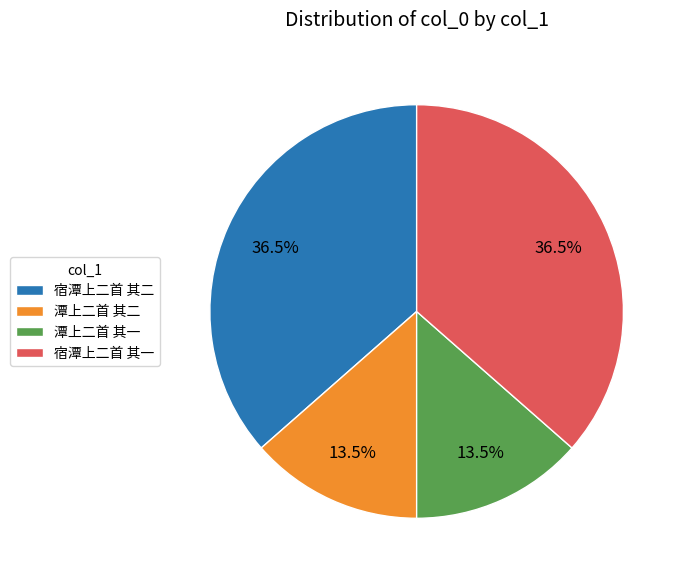

Does 宿潭上二首 其二 represent more than half of the total?

No